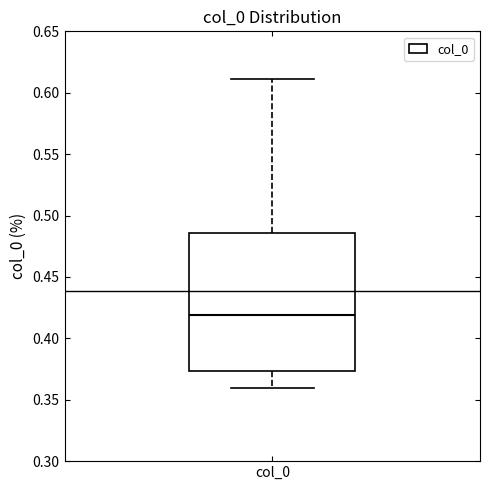

Where does the upper whisker of the box for col_0 end on the y-axis? The values are not printed on the chart, so give them approximately, as read against the axis.

0.610